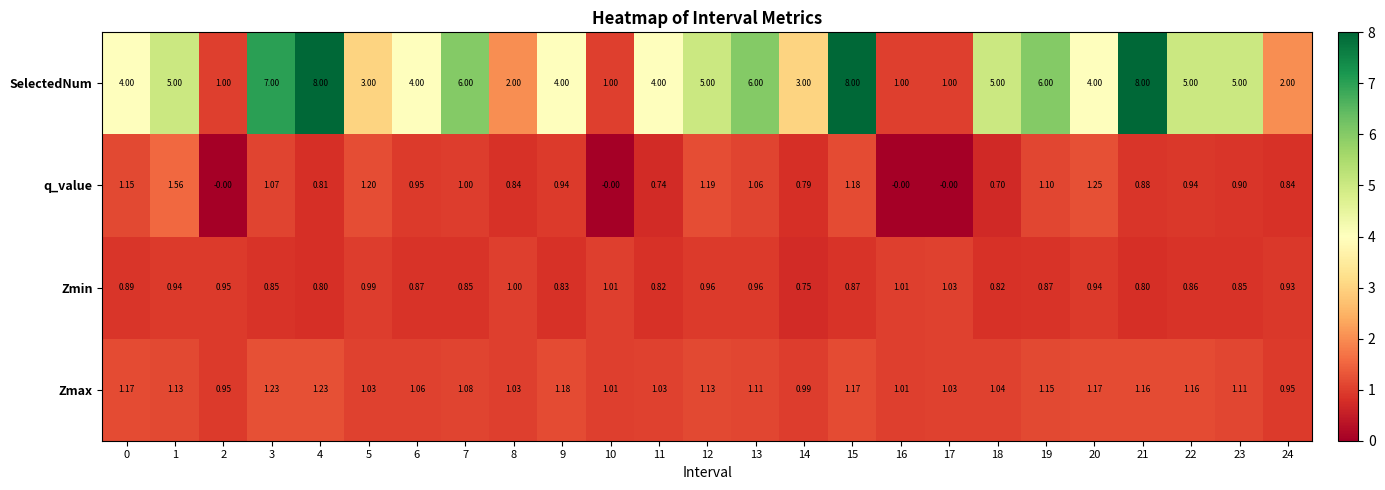

Which series has the widest spread of values?

SelectedNum